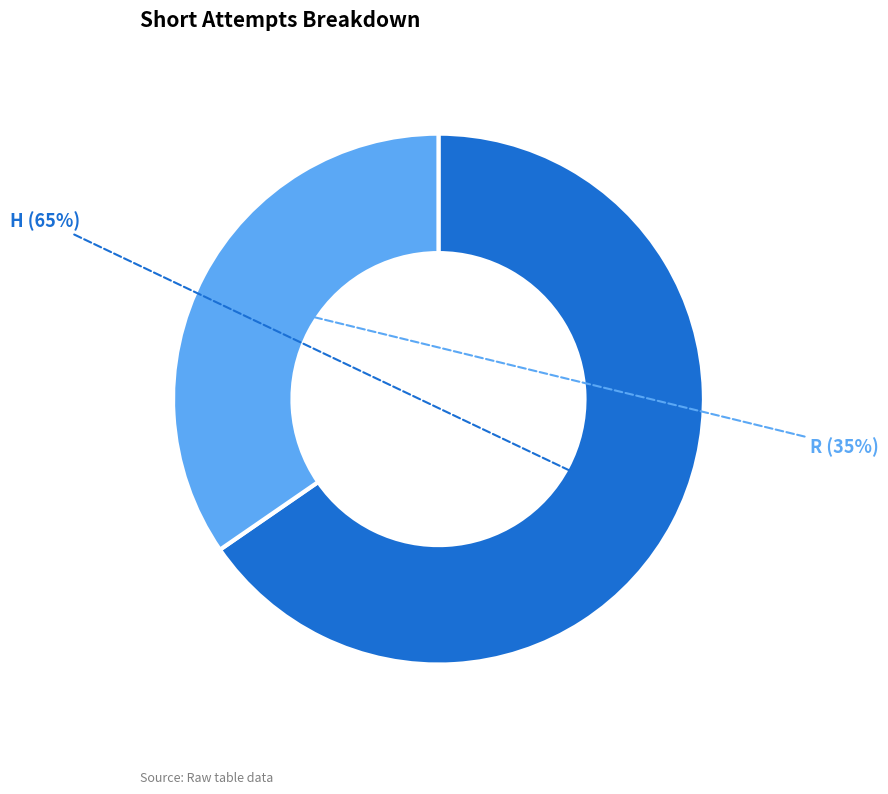

To the nearest percent, what is the combined percentage of H and R?

100%